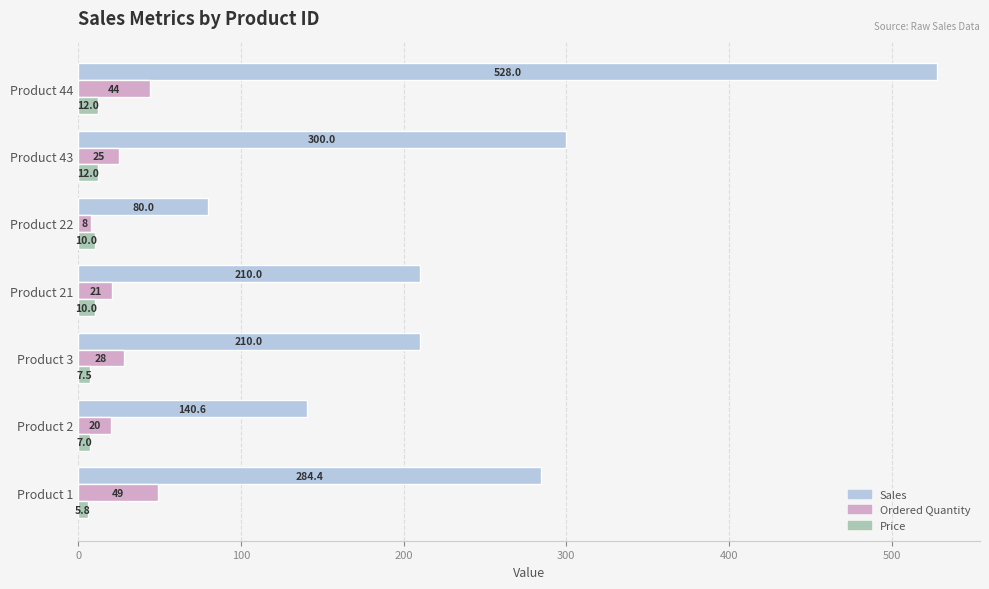

List the series in order of their peak value, highest first.

Sales, Ordered Quantity, Price